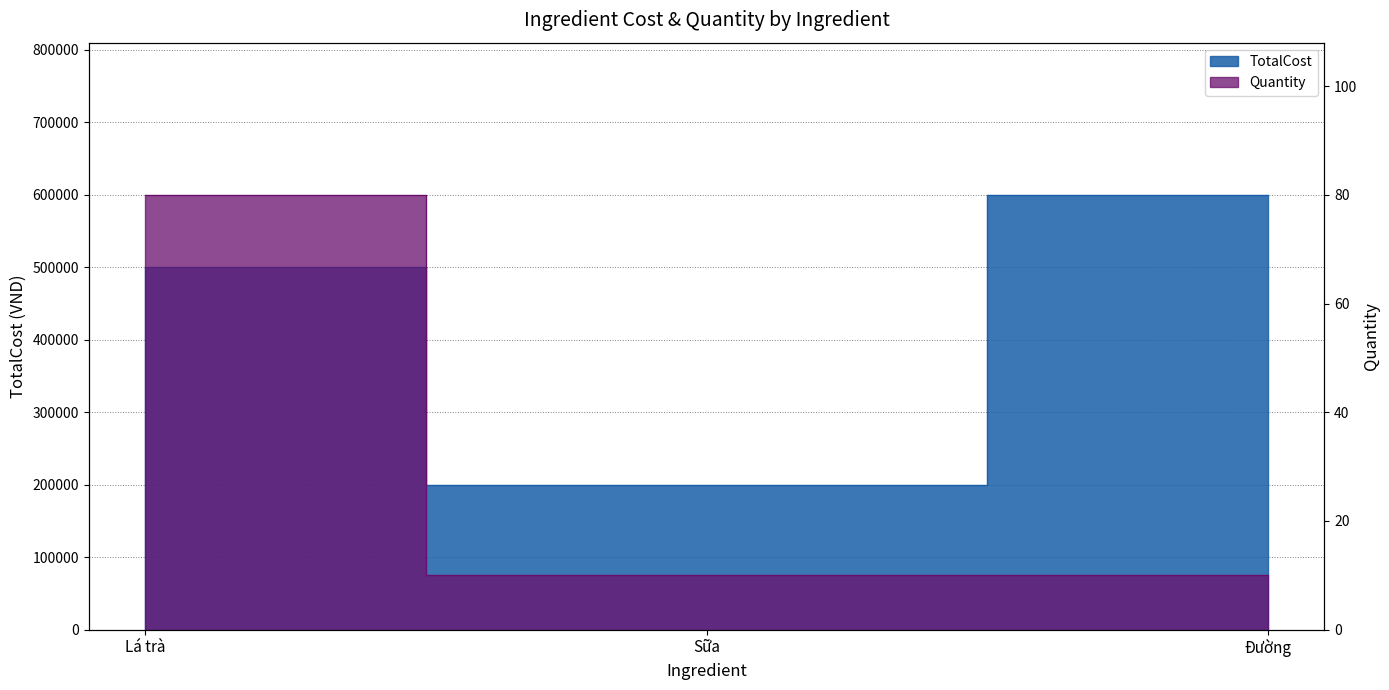

What are all the series names shown in the legend?

TotalCost, Quantity